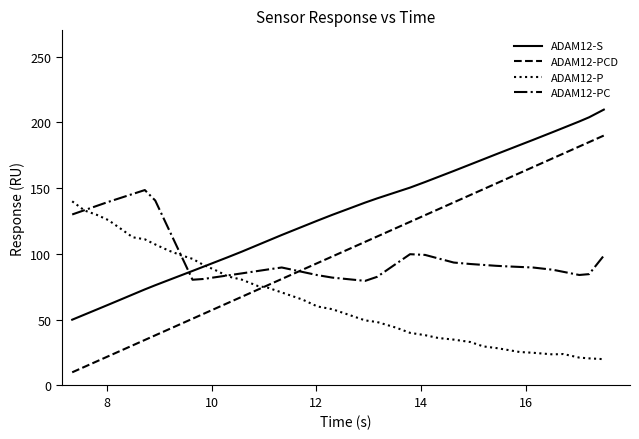

Which series has the largest total across all categories?

ADAM12-S